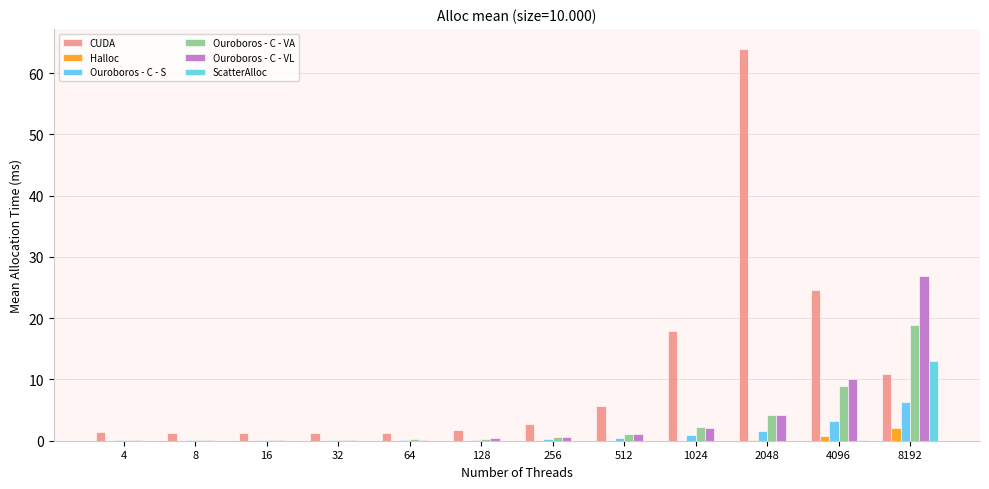

How many categories are shown in the chart?

12